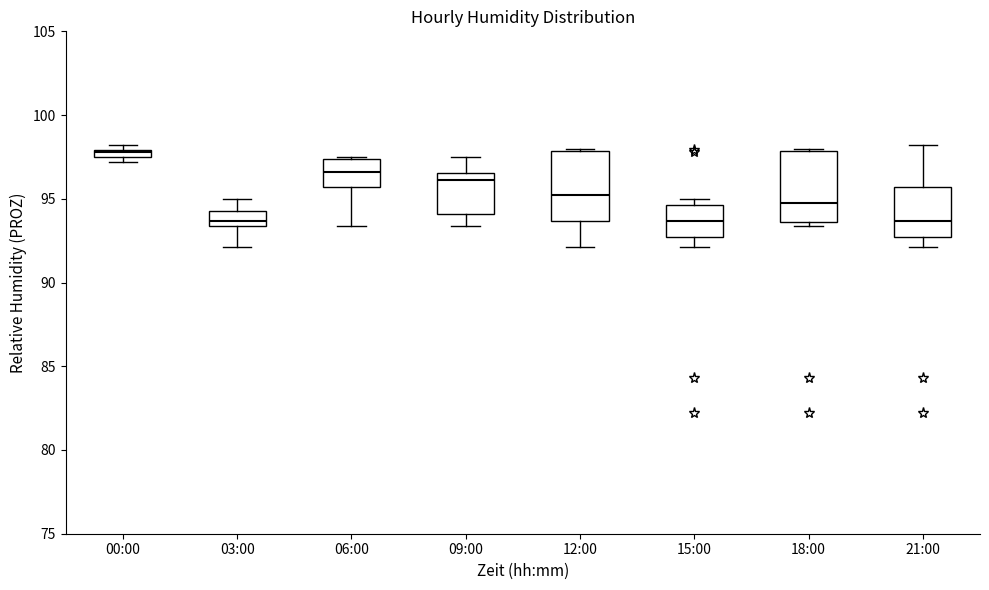

Where is the lower edge of the box for 15:00 on the y-axis? The values are not printed on the chart, so give them approximately, as read against the axis.

92.5